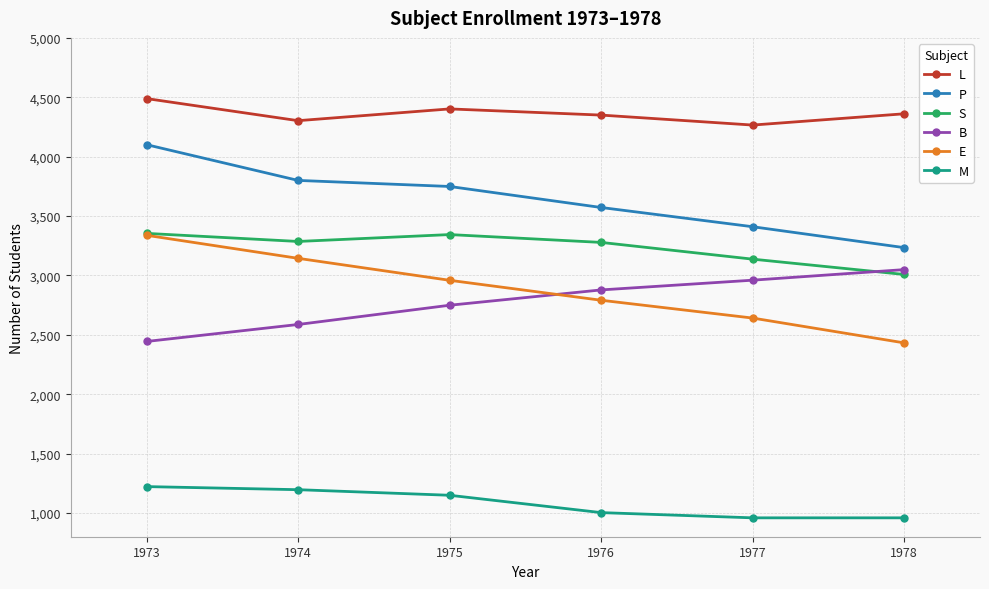

What is the value of the S point at the 5th from the left?

3137